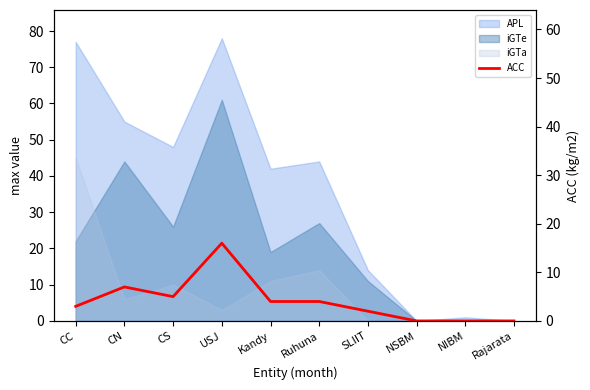

At which label is the value closest to 8?

CN